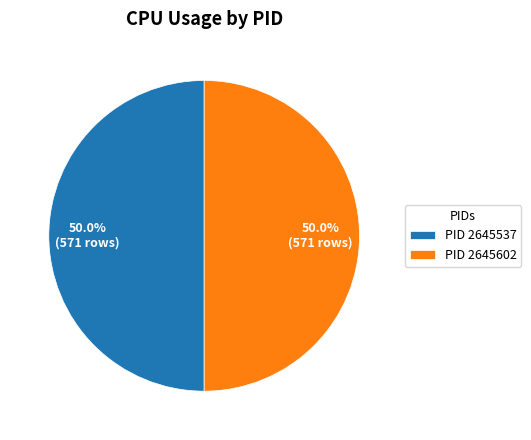

What portion of the pie excludes PID 2645537?

50.0%